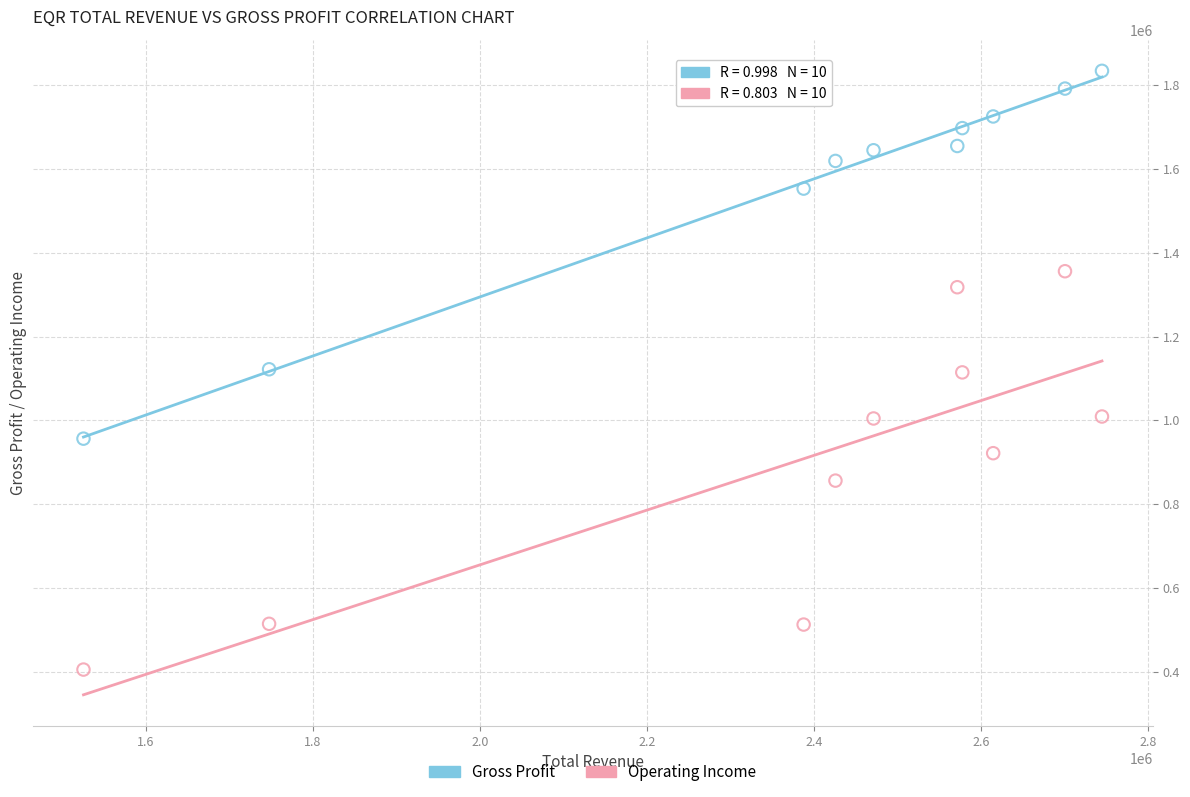

Which series contains the lowest Y value?

Operating Income